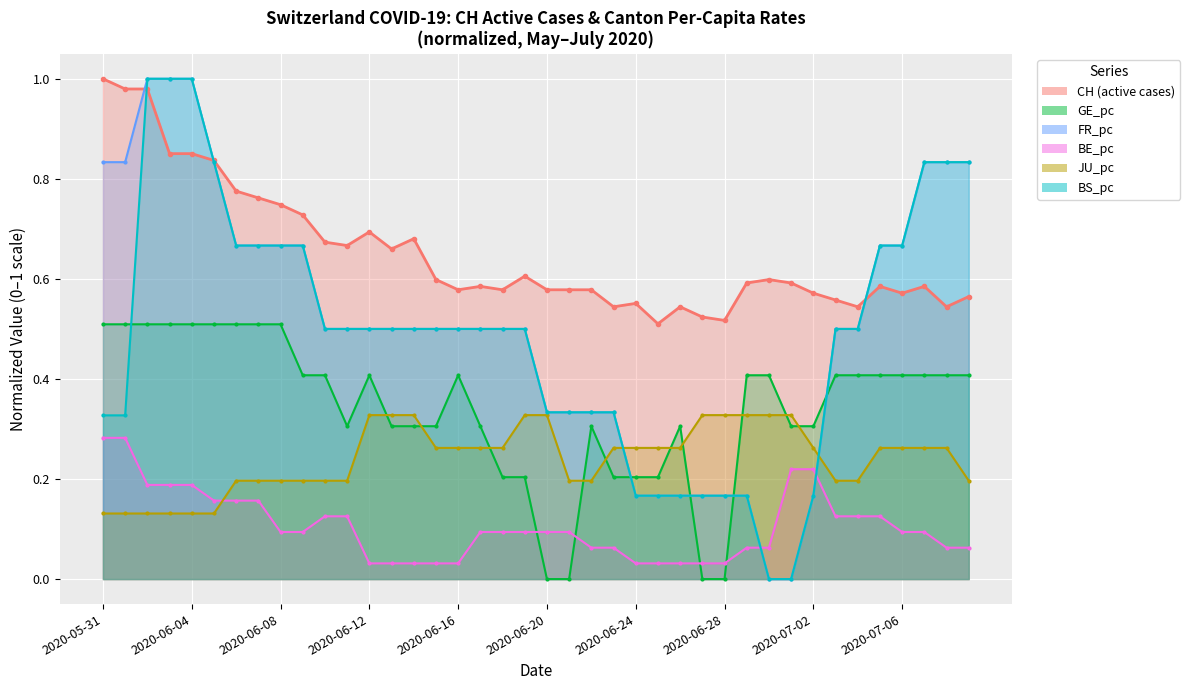

What value does the CH series have at 2020-06-28?

0.5